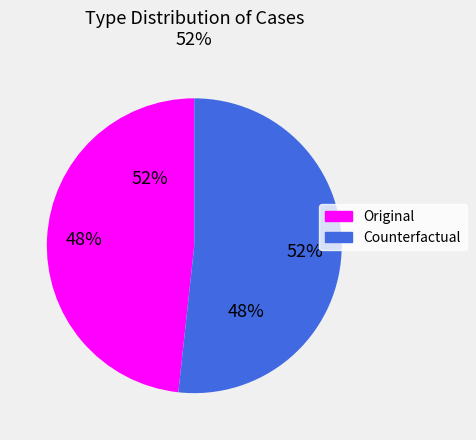

Rank the categories by value from highest to lowest.

Counterfactual, Original